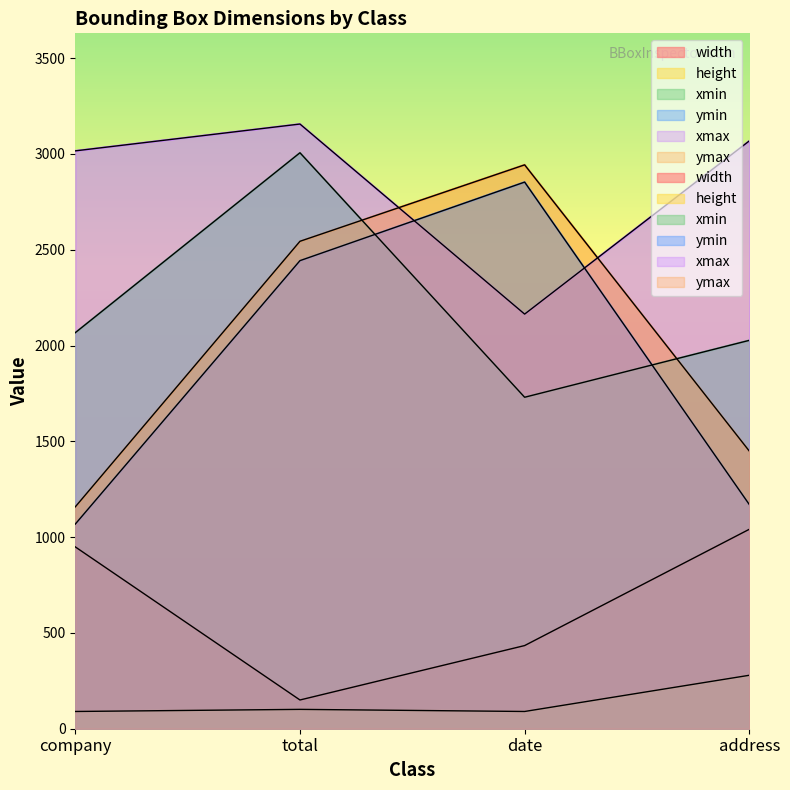

How many data points in ymax are less than 2544?

2